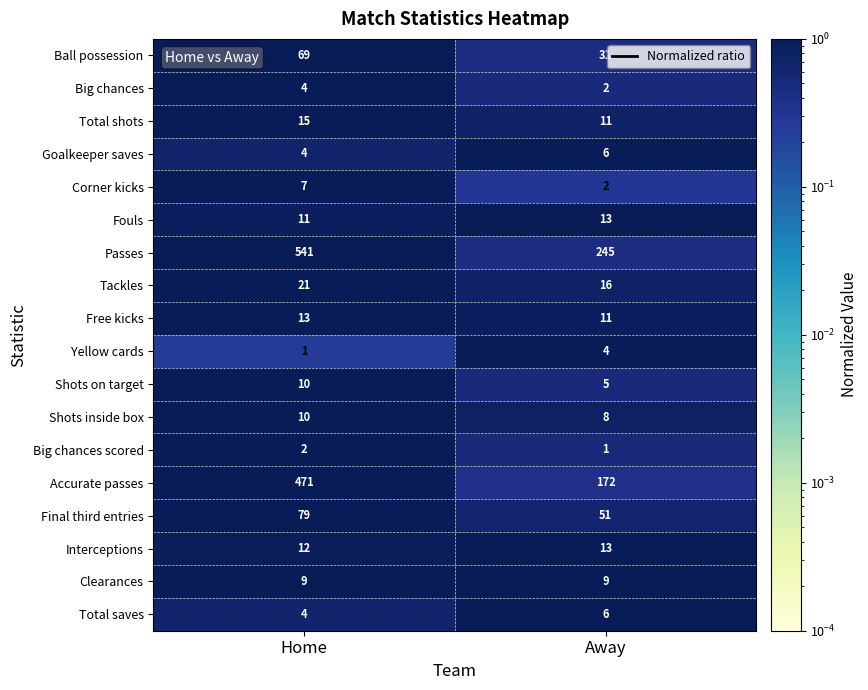

Which series has the largest total across all categories?

Passes